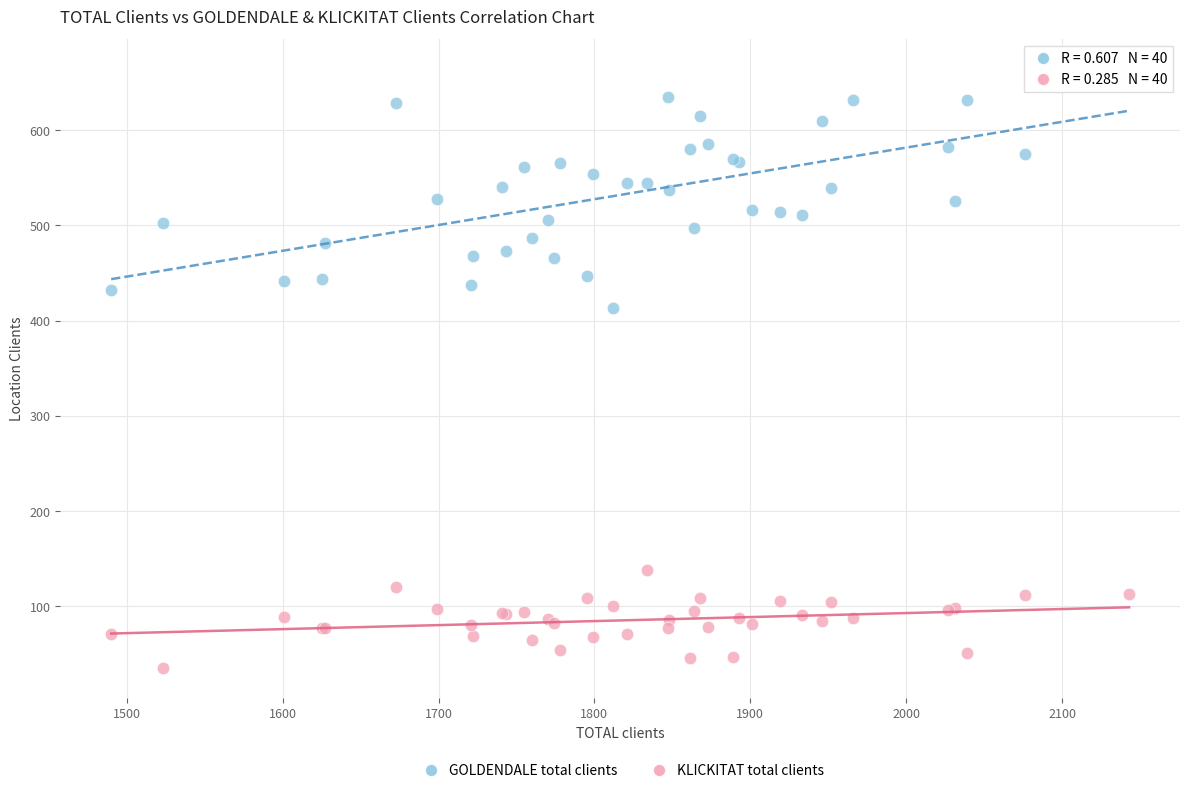

What are all the series names shown in the legend?

GOLDENDALE total clients, KLICKITAT total clients